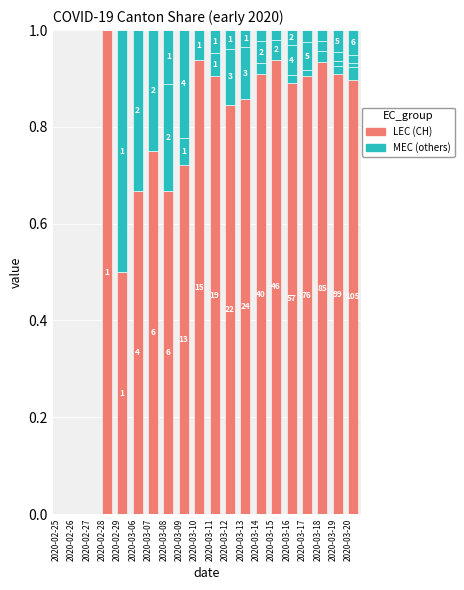

At how many categories does at least one series exceed 0?

17